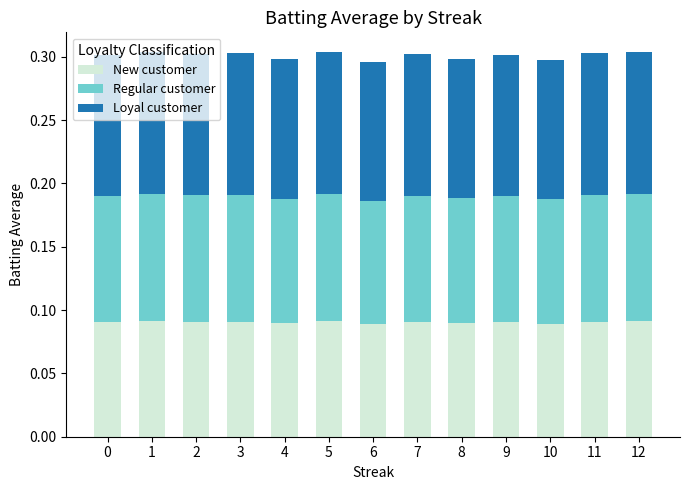

What is the total value across all series at 12?

0.3